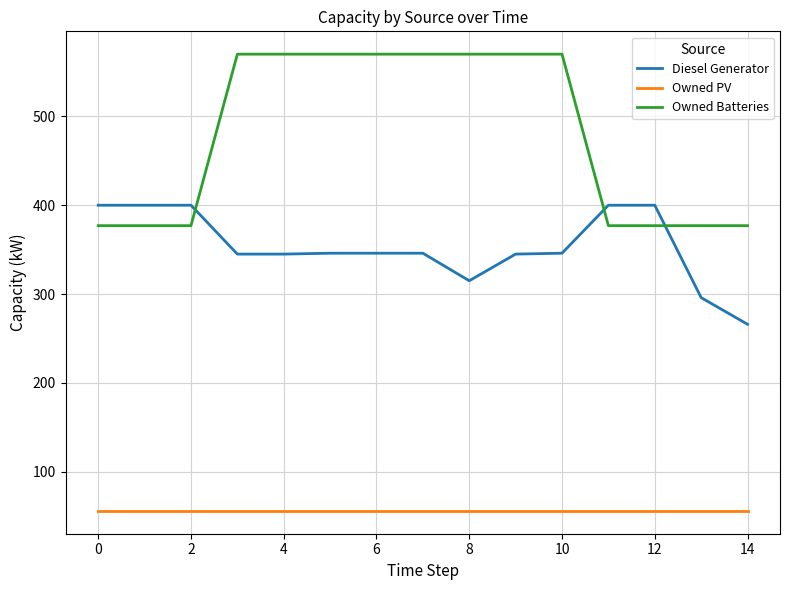

What is the highest value of the Diesel Generator series?

400